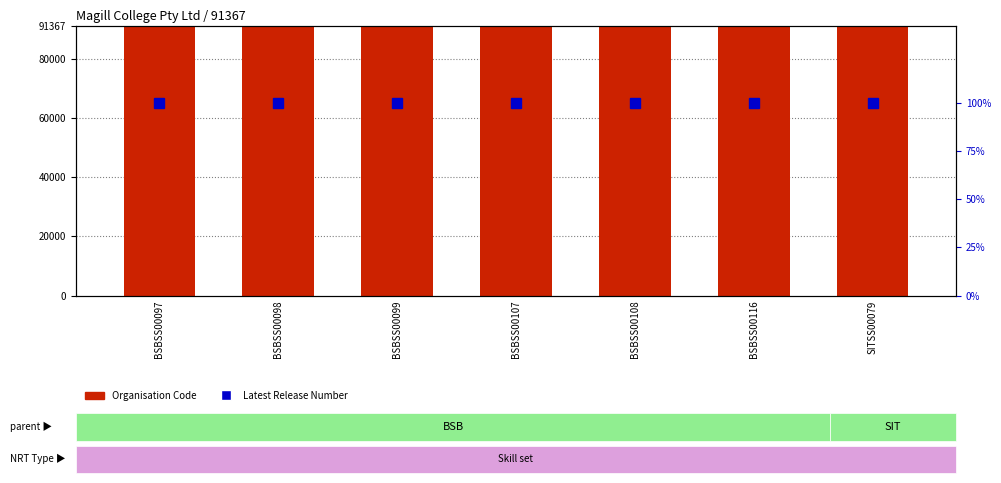

Reading right to left, what are all the values shown in this chart?

Organisation Code: 91367	91367	91367	91367	91367	91367	91367
Latest Release Number: 100	100	100	100	100	100	100